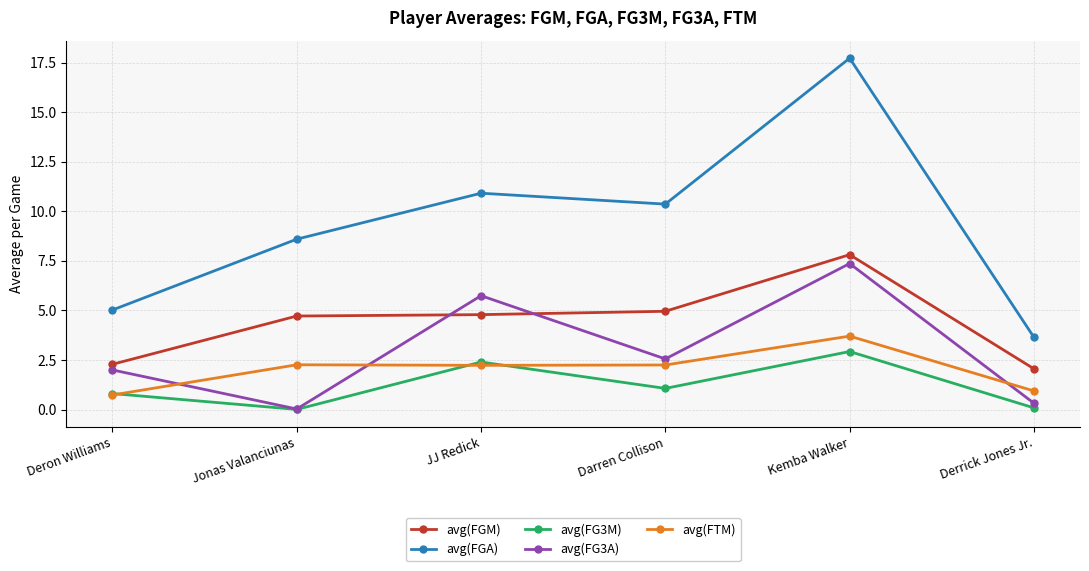

What is the difference between the avg(FG3M) values at Deron Williams and Darren Collison?

0.3